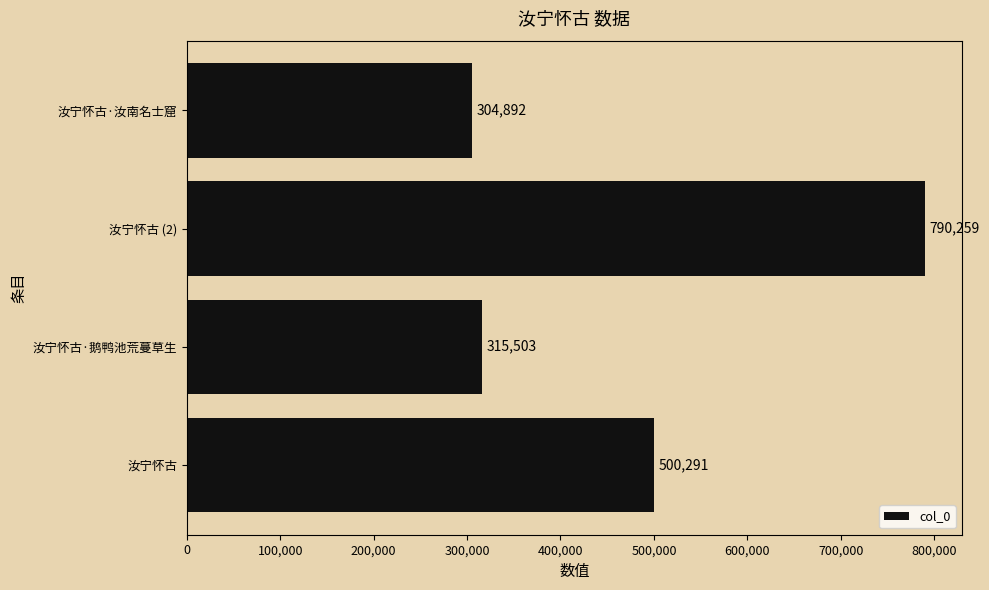

How many data points are less than 500291?

2